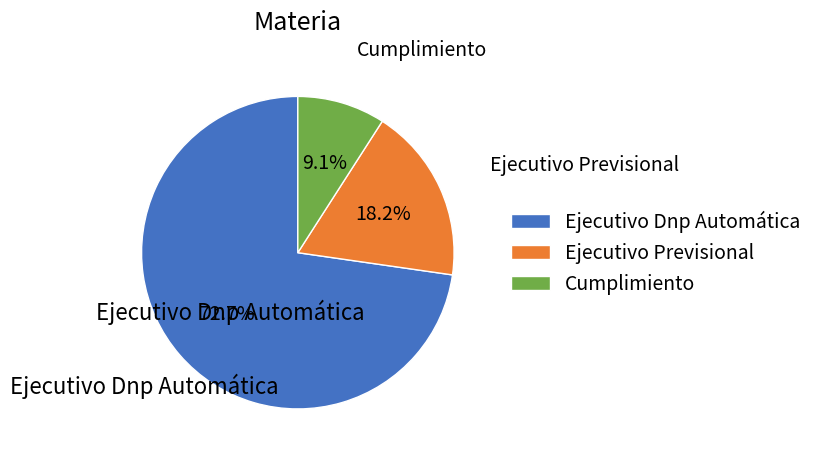

Count the number of slices in the pie.

3